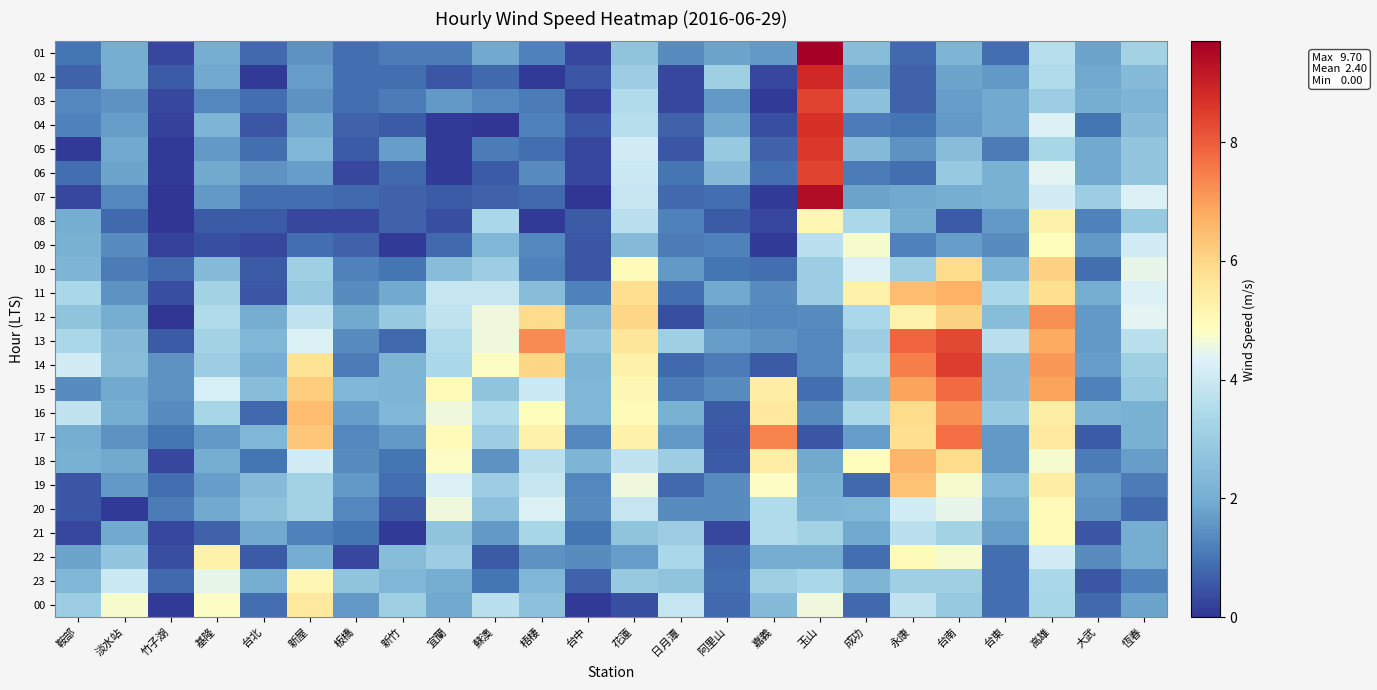

Reading left to right, extract all data points from this chart.

01: 鞍部=1.0	淡水站=2.0	竹子湖=0.3	基隆=2.0	台北=0.8	新屋=1.5	板橋=0.9	新竹=1.1	宜蘭=1.1	蘇澳=1.9	梧棲=1.2	台中=0.3	花蓮=2.7	日月潭=1.4	阿里山=1.8	嘉義=1.6	玉山=9.7	成功=2.5	永康=0.8	台南=2.2	台東=0.9	高雄=3.6	大武=1.8	恆春=3.2
02: 鞍部=0.7	淡水站=2.0	竹子湖=0.6	基隆=1.9	台北=0.1	新屋=1.7	板橋=0.9	新竹=0.9	宜蘭=0.5	蘇澳=0.8	梧棲=0.1	台中=0.5	花蓮=3.0	日月潭=0.3	阿里山=3.1	嘉義=0.3	玉山=8.9	成功=1.8	永康=0.7	台南=1.8	台東=1.6	高雄=3.5	大武=1.9	恆春=2.4
03: 鞍部=1.3	淡水站=1.5	竹子湖=0.3	基隆=1.3	台北=0.9	新屋=1.5	板橋=0.9	新竹=1.1	宜蘭=1.6	蘇澳=1.3	梧棲=1.1	台中=0.2	花蓮=3.5	日月潭=0.3	阿里山=1.6	嘉義=0.1	玉山=8.4	成功=2.6	永康=0.7	台南=1.7	台東=1.9	高雄=3.0	大武=2.0	恆春=2.2
04: 鞍部=1.2	淡水站=1.7	竹子湖=0.2	基隆=2.2	台北=0.5	新屋=1.9	板橋=0.7	新竹=0.6	宜蘭=0.1	蘇澳=0.0	梧棲=1.2	台中=0.5	花蓮=3.6	日月潭=0.7	阿里山=1.9	嘉義=0.4	玉山=8.7	成功=1.1	永康=1.0	台南=1.6	台東=1.9	高雄=4.3	大武=1.0	恆春=2.4
05: 鞍部=0.1	淡水站=1.9	竹子湖=0.1	基隆=1.6	台北=0.9	新屋=2.3	板橋=0.6	新竹=1.7	宜蘭=0.1	蘇澳=1.1	梧棲=0.9	台中=0.3	花蓮=4.1	日月潭=0.5	阿里山=2.9	嘉義=0.7	玉山=8.6	成功=2.4	永康=1.5	台南=2.5	台東=1.1	高雄=3.3	大武=1.9	恆春=2.8
06: 鞍部=0.9	淡水站=1.8	竹子湖=0.1	基隆=1.9	台北=1.5	新屋=1.7	板橋=0.3	新竹=0.8	宜蘭=0.1	蘇澳=0.6	梧棲=1.4	台中=0.3	花蓮=4.0	日月潭=1.0	阿里山=2.4	嘉義=0.9	玉山=8.4	成功=1.1	永康=0.9	台南=2.9	台東=2.1	高雄=4.4	大武=1.9	恆春=2.8
07: 鞍部=0.3	淡水站=1.3	竹子湖=0.0	基隆=1.6	台北=0.9	新屋=0.9	板橋=0.8	新竹=0.7	宜蘭=0.6	蘇澳=0.7	梧棲=0.8	台中=0.0	花蓮=3.9	日月潭=0.8	阿里山=0.9	嘉義=0.1	玉山=9.4	成功=1.8	永康=1.9	台南=2.0	台東=2.1	高雄=4.1	大武=3.0	恆春=4.3
08: 鞍部=2.0	淡水站=0.8	竹子湖=0.0	基隆=0.6	台北=0.6	新屋=0.3	板橋=0.3	新竹=0.7	宜蘭=0.4	蘇澳=3.4	梧棲=0.1	台中=0.6	花蓮=3.7	日月潭=1.2	阿里山=0.6	嘉義=0.3	玉山=5.1	成功=3.4	永康=2.0	台南=0.6	台東=1.6	高雄=5.3	大武=1.2	恆春=2.9
09: 鞍部=2.1	淡水站=1.4	竹子湖=0.2	基隆=0.4	台北=0.3	新屋=0.9	板橋=0.7	新竹=0.1	宜蘭=0.8	蘇澳=2.3	梧棲=1.3	台中=0.5	花蓮=2.4	日月潭=1.1	阿里山=1.2	嘉義=0.1	玉山=3.7	成功=4.7	永康=1.2	台南=1.7	台東=1.4	高雄=4.9	大武=1.6	恆春=4.1
10: 鞍部=2.2	淡水站=1.1	竹子湖=0.8	基隆=2.4	台北=0.6	新屋=3.1	板橋=1.2	新竹=1.0	宜蘭=2.5	蘇澳=3.0	梧棲=1.2	台中=0.5	花蓮=5.0	日月潭=1.6	阿里山=1.0	嘉義=0.9	玉山=3.0	成功=4.3	永康=3.0	台南=5.9	台東=2.2	高雄=6.1	大武=0.9	恆春=4.5
11: 鞍部=3.4	淡水站=1.5	竹子湖=0.4	基隆=3.2	台北=0.5	新屋=2.9	板橋=1.4	新竹=1.9	宜蘭=3.9	蘇澳=3.9	梧棲=2.5	台中=1.2	花蓮=5.8	日月潭=0.9	阿里山=1.9	嘉義=1.4	玉山=3.0	成功=5.3	永康=6.5	台南=6.7	台東=3.4	高雄=5.8	大武=2.0	恆春=4.3
12: 鞍部=2.7	淡水站=2.0	竹子湖=0.0	基隆=3.5	台北=2.0	新屋=3.8	板橋=1.9	新竹=2.9	宜蘭=3.8	蘇澳=4.6	梧棲=5.9	台中=2.2	花蓮=6.0	日月潭=0.4	阿里山=1.4	嘉義=1.3	玉山=1.4	成功=3.4	永康=5.2	台南=6.1	台東=2.5	高雄=7.2	大武=1.6	恆春=4.4
13: 鞍部=3.4	淡水站=2.4	竹子湖=0.6	基隆=3.2	台北=2.3	新屋=4.3	板橋=1.4	新竹=0.8	宜蘭=3.5	蘇澳=4.6	梧棲=7.3	台中=2.6	花蓮=5.6	日月潭=3.1	阿里山=1.7	嘉義=1.5	玉山=1.3	成功=3.0	永康=7.9	台南=8.3	台東=3.7	高雄=6.8	大武=1.6	恆春=3.7
14: 鞍部=4.1	淡水站=2.5	竹子湖=1.5	基隆=3.0	台北=2.0	新屋=5.7	板橋=1.1	新竹=2.2	宜蘭=3.4	蘇澳=4.8	梧棲=6.0	台中=2.2	花蓮=5.3	日月潭=0.8	阿里山=1.1	嘉義=0.6	玉山=1.3	成功=3.3	永康=7.5	台南=8.5	台東=2.4	高雄=7.1	大武=1.7	恆春=3.1
15: 鞍部=1.4	淡水站=1.9	竹子湖=1.5	基隆=4.2	台北=2.5	新屋=6.2	板橋=2.3	新竹=2.2	宜蘭=5.0	蘇澳=2.7	梧棲=4.0	台中=2.3	花蓮=5.1	日月潭=1.1	阿里山=1.4	嘉義=5.4	玉山=0.9	成功=2.5	永康=6.9	台南=7.8	台東=2.4	高雄=6.9	大武=1.2	恆春=2.9
16: 鞍部=3.8	淡水站=2.0	竹子湖=1.4	基隆=3.3	台北=0.8	新屋=6.5	板橋=1.7	新竹=2.3	宜蘭=4.6	蘇澳=3.5	梧棲=4.9	台中=2.3	花蓮=5.0	日月潭=2.1	阿里山=0.6	嘉義=5.5	玉山=1.4	成功=3.4	永康=5.9	台南=7.2	台東=2.9	高雄=5.4	大武=2.2	恆春=2.1
17: 鞍部=2.0	淡水站=1.5	竹子湖=1.0	基隆=1.6	台北=2.3	新屋=6.3	板橋=1.3	新竹=1.6	宜蘭=5.0	蘇澳=3.0	梧棲=5.3	台中=1.3	花蓮=5.3	日月潭=1.6	阿里山=0.5	嘉義=7.4	玉山=0.5	成功=1.7	永康=5.8	台南=7.7	台東=1.6	高雄=5.5	大武=0.6	恆春=2.1
18: 鞍部=2.1	淡水站=1.9	竹子湖=0.3	基隆=2.0	台北=1.0	新屋=4.1	板橋=1.4	新竹=1.0	宜蘭=4.8	蘇澳=1.5	梧棲=3.7	台中=2.2	花蓮=3.8	日月潭=3.0	阿里山=0.6	嘉義=5.4	玉山=1.9	成功=4.9	永康=6.6	台南=5.9	台東=1.6	高雄=4.7	大武=1.1	恆春=1.7
19: 鞍部=0.5	淡水站=1.6	竹子湖=0.9	基隆=1.7	台北=2.4	新屋=3.2	板橋=1.6	新竹=0.9	宜蘭=4.3	蘇澳=3.0	梧棲=3.9	台中=1.3	花蓮=4.6	日月潭=0.8	阿里山=1.4	嘉義=4.8	玉山=2.1	成功=0.8	永康=6.4	台南=4.7	台東=2.3	高雄=5.4	大武=1.6	恆春=1.1
20: 鞍部=0.5	淡水站=0.1	竹子湖=1.1	基隆=1.9	台北=2.6	新屋=3.2	板橋=1.3	新竹=0.5	宜蘭=4.6	蘇澳=2.6	梧棲=4.3	台中=1.4	花蓮=3.9	日月潭=1.4	阿里山=1.4	嘉義=3.5	玉山=2.2	成功=2.3	永康=4.1	台南=4.5	台東=1.9	高雄=5.0	大武=1.5	恆春=0.8
21: 鞍部=0.3	淡水站=1.9	竹子湖=0.3	基隆=0.7	台北=1.9	新屋=1.2	板橋=1.0	新竹=0.1	宜蘭=2.7	蘇澳=1.6	梧棲=3.3	台中=1.0	花蓮=2.7	日月潭=3.0	阿里山=0.3	嘉義=3.5	玉山=3.2	成功=1.9	永康=3.7	台南=3.2	台東=1.7	高雄=5.0	大武=0.5	恆春=2.0
22: 鞍部=1.8	淡水站=2.8	竹子湖=0.4	基隆=5.3	台北=0.6	新屋=2.0	板橋=0.3	新竹=2.5	宜蘭=3.0	蘇澳=0.6	梧棲=1.5	台中=1.4	花蓮=1.7	日月潭=3.4	阿里山=0.8	嘉義=2.0	玉山=2.0	成功=0.9	永康=5.0	台南=4.7	台東=0.9	高雄=4.1	大武=1.4	恆春=2.0
23: 鞍部=2.3	淡水站=4.0	竹子湖=0.8	基隆=4.5	台北=2.0	新屋=5.1	板橋=2.7	新竹=2.3	宜蘭=2.0	蘇澳=1.0	梧棲=2.3	台中=0.7	花蓮=2.9	日月潭=2.7	阿里山=0.9	嘉義=3.1	玉山=3.4	成功=2.2	永康=3.1	台南=3.1	台東=0.9	高雄=3.4	大武=0.5	恆春=1.2
00: 鞍部=3.0	淡水站=4.7	竹子湖=0.1	基隆=4.8	台北=0.9	新屋=5.5	板橋=1.6	新竹=3.1	宜蘭=1.9	蘇澳=3.7	梧棲=2.6	台中=0.1	花蓮=0.4	日月潭=3.9	阿里山=0.8	嘉義=2.4	玉山=4.6	成功=0.8	永康=3.8	台南=2.9	台東=0.9	高雄=3.3	大武=0.8	恆春=1.8